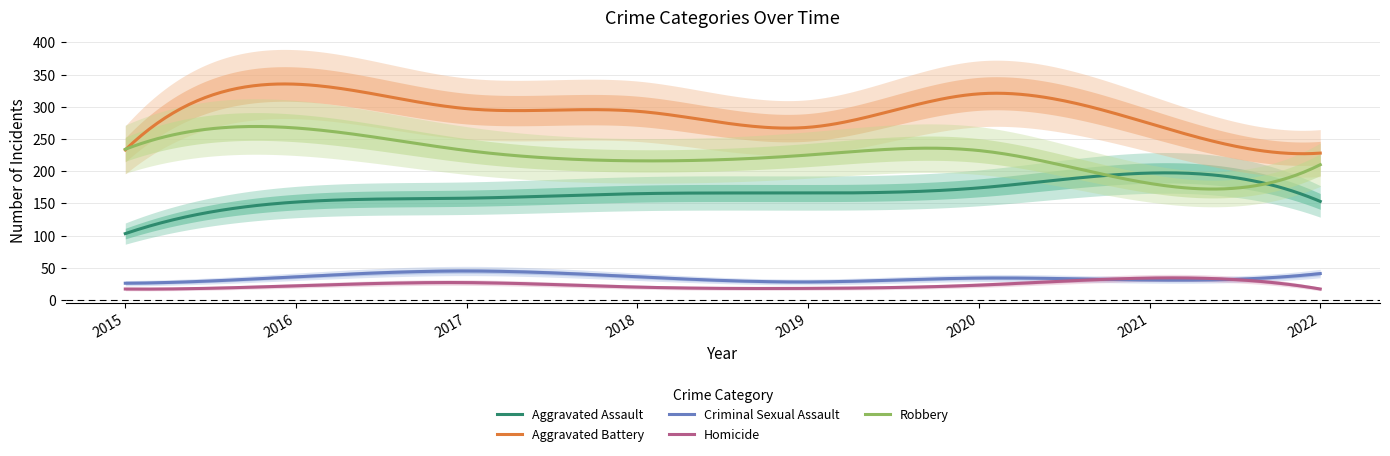

Is it true that Aggravated Assault equals 42 at 2015?

False